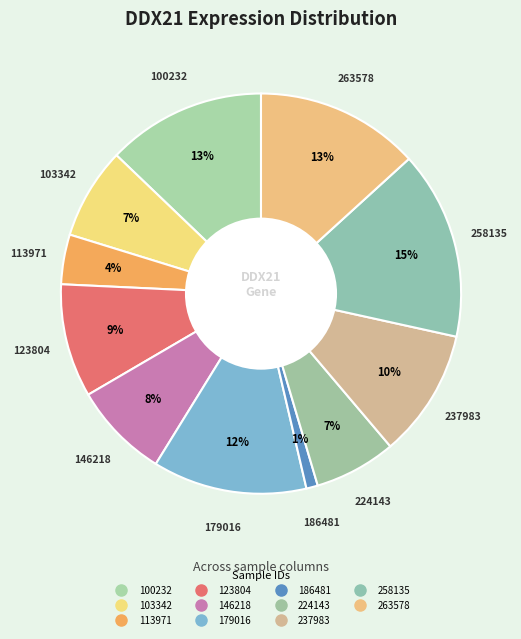

How many segments does this pie chart have?

11